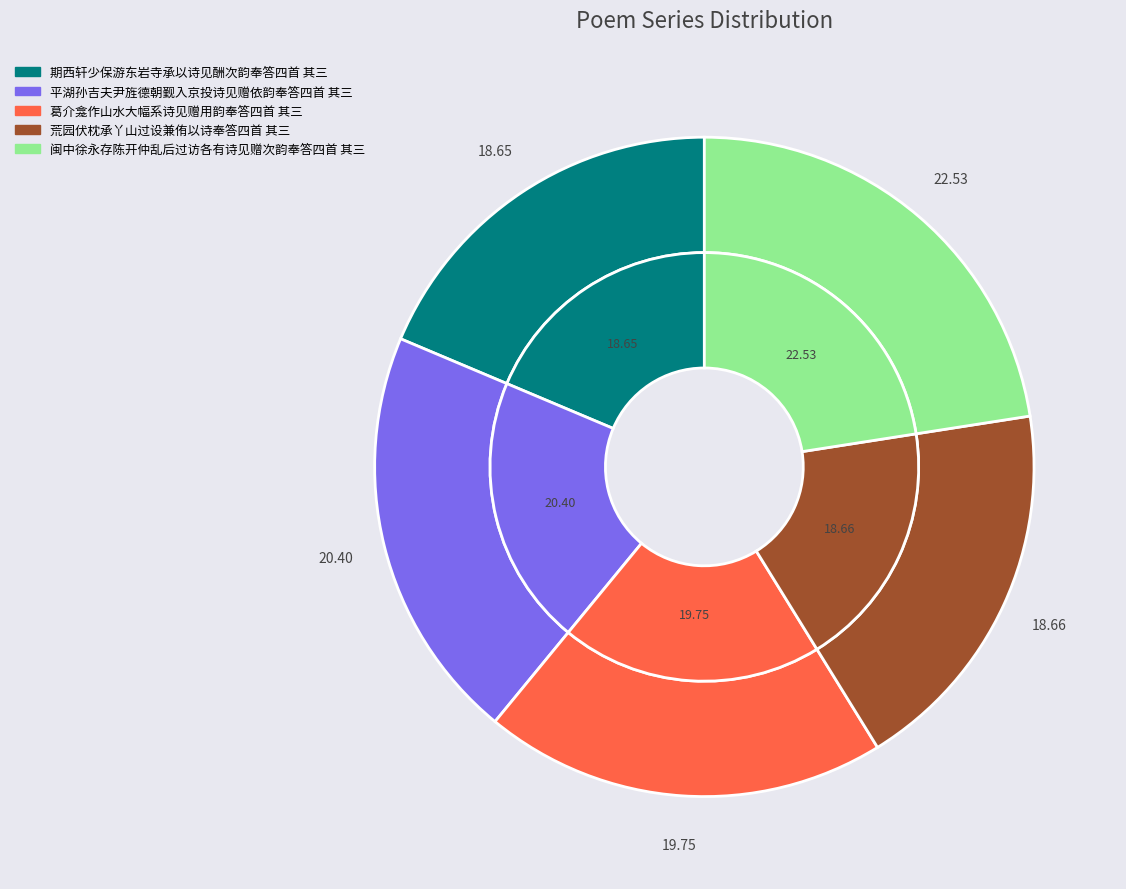

Does 闽中徐永存陈开仲乱后过访各有诗见赠次韵奉答四首 其三 represent more than half of the total?

No